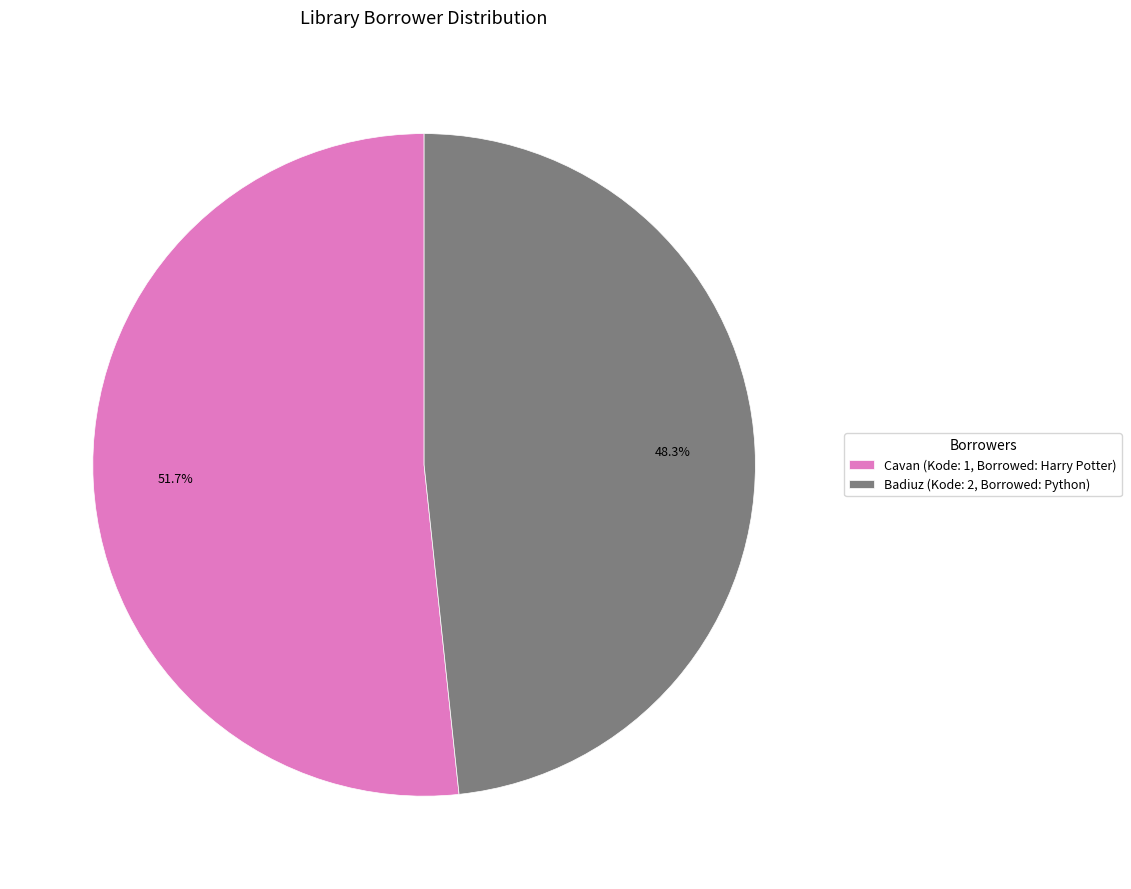

Is there a majority slice in this chart?

Yes